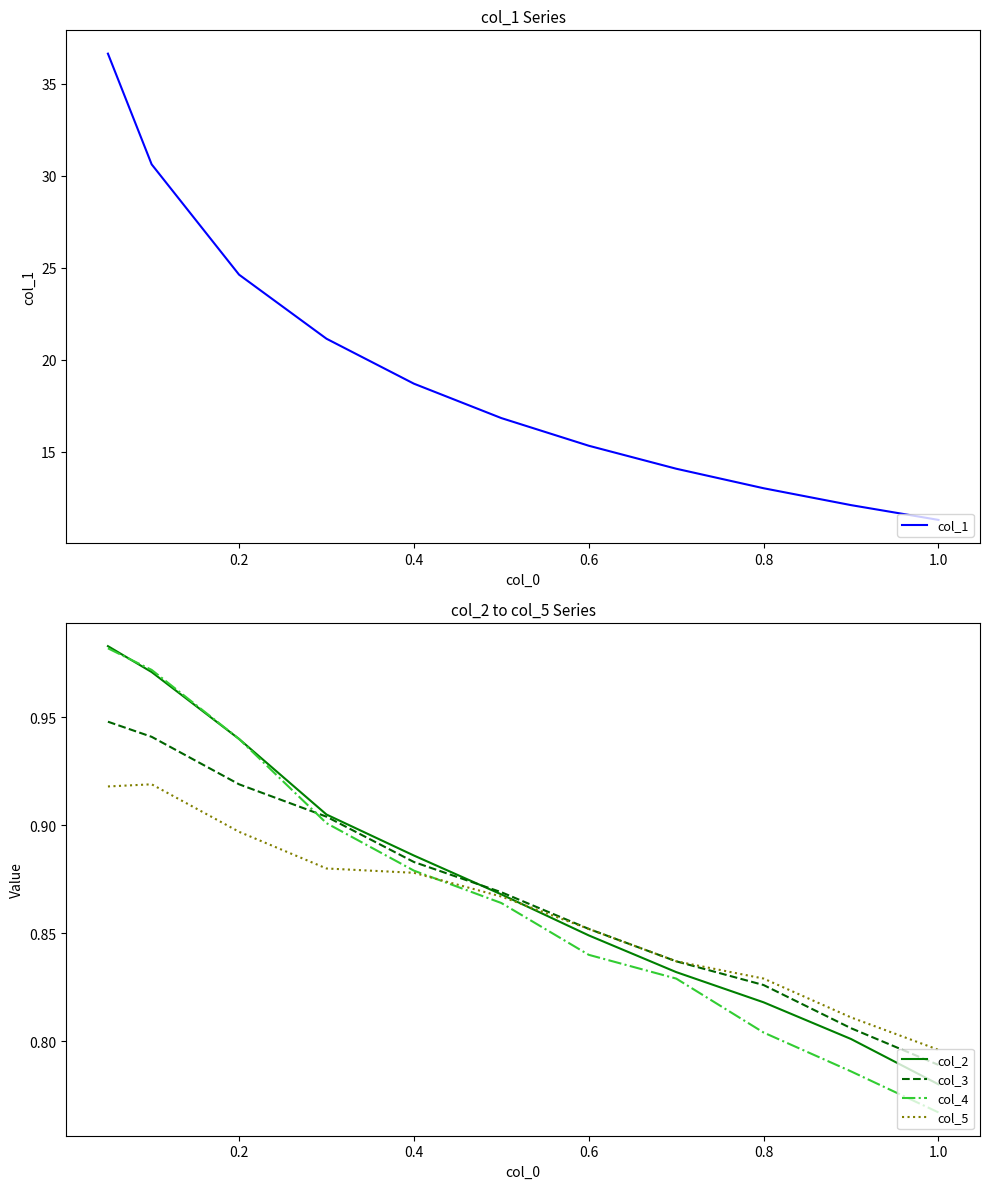

Is it true that col_3 equals 1.3 at 0.6?

False